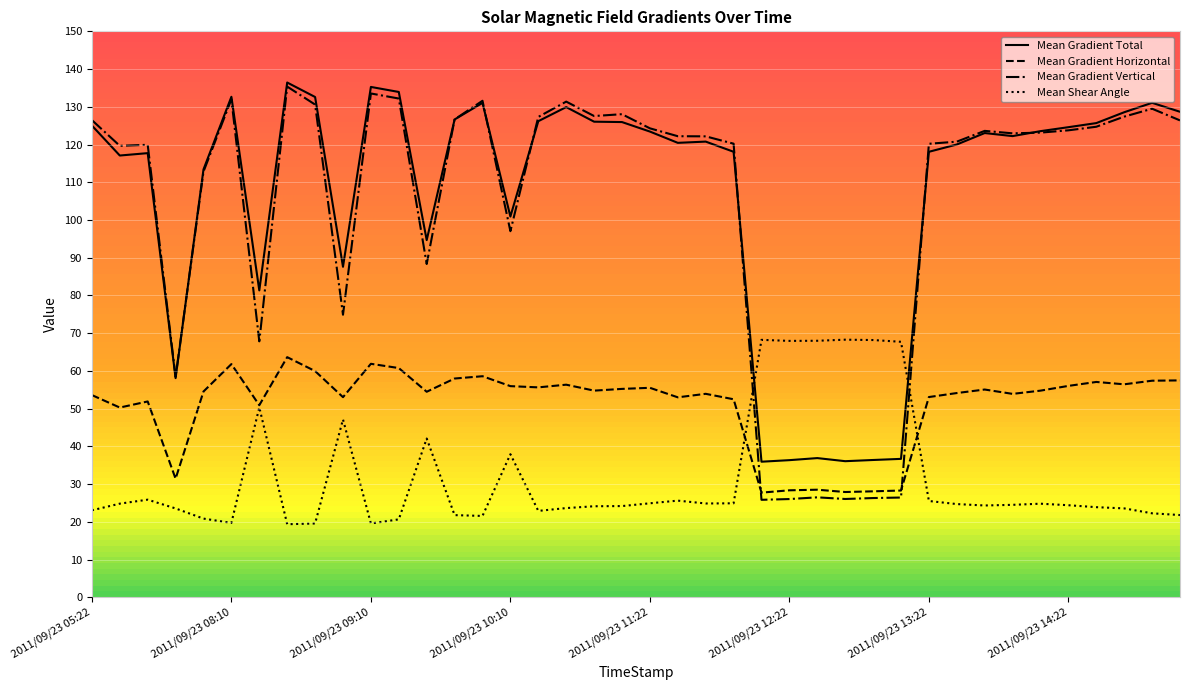

Which series has the largest range (max minus min)?

Mean Gradient Vertical